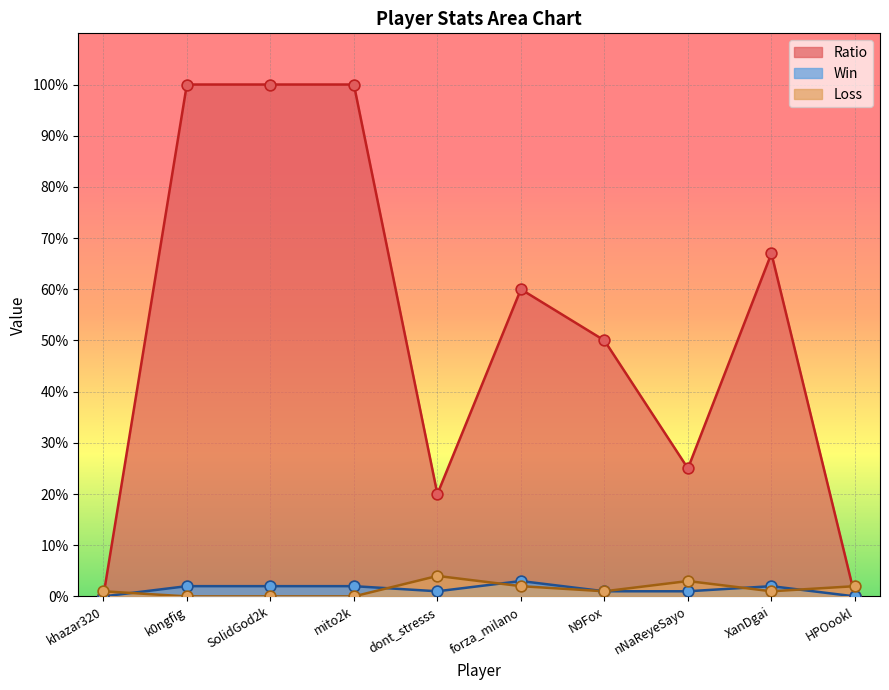

What is the total value across all series at forza_milano?

65